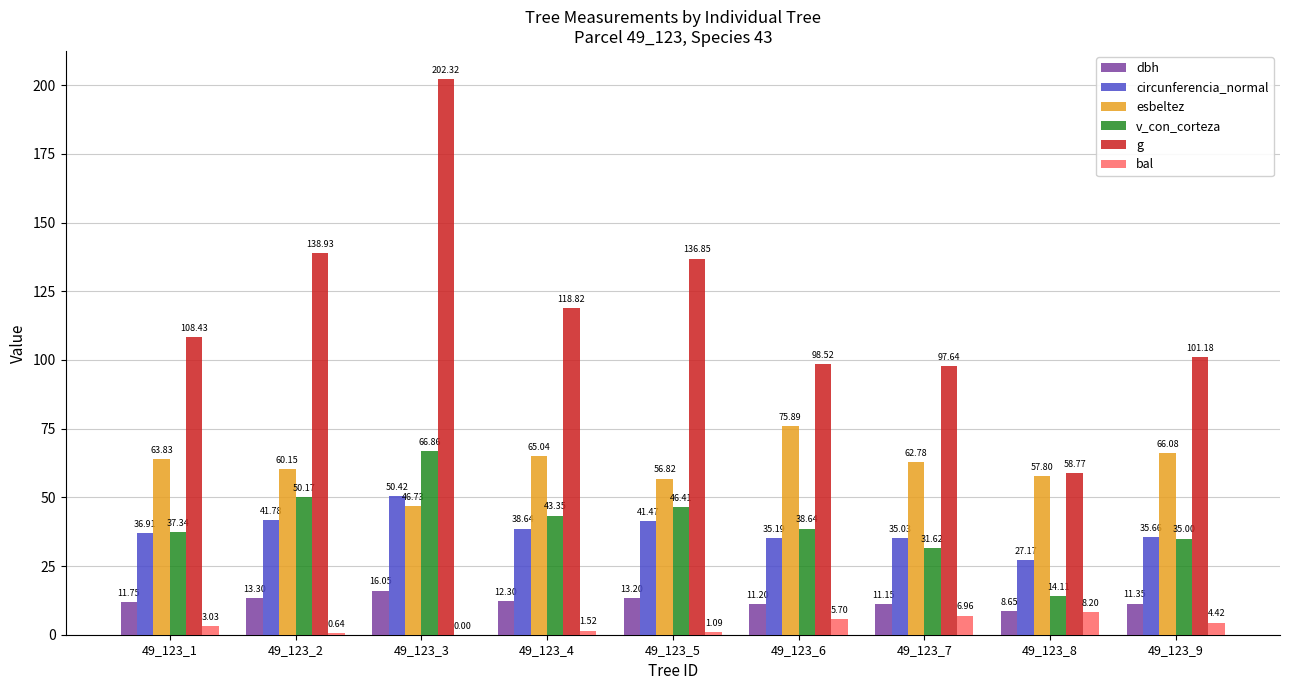

Between 49_123_8 and 49_123_9, which series saw the biggest shift?

g